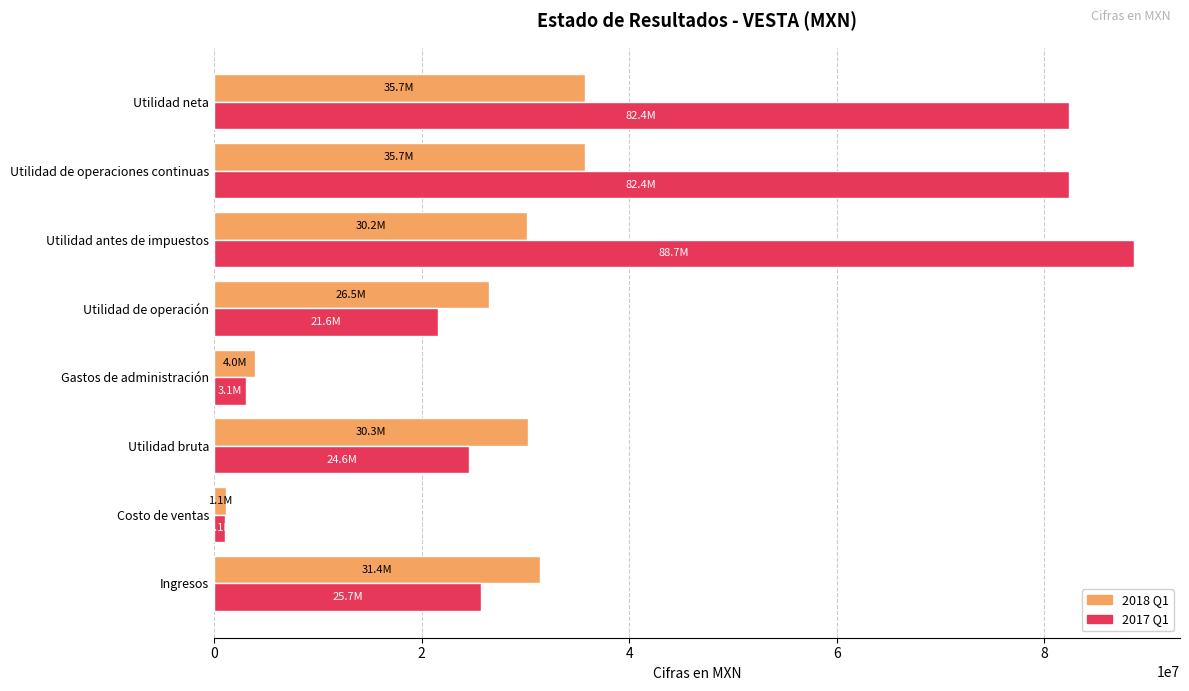

Which label corresponds to the smallest value in the chart?

Costo de ventas